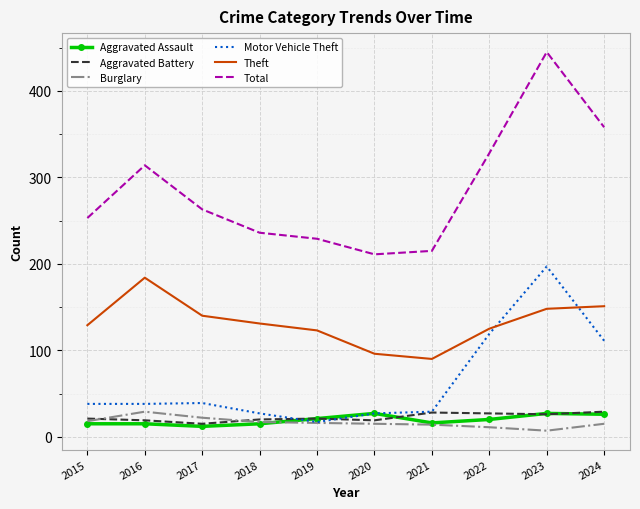

What is the total value across all series at 2021?

392